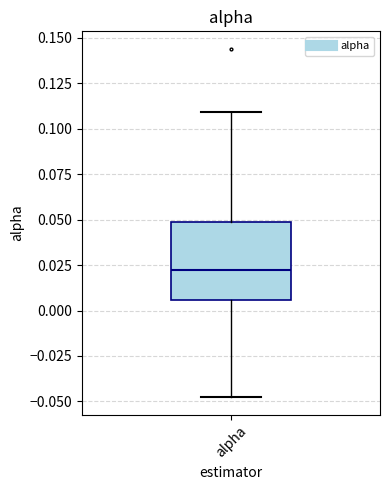

Read this box plot against the y-axis: the position of the median line, the range covered by the box, and the ends of both whiskers. The values are not printed on the chart, so give them approximately, as read against the axis.

median 0.020, box 0.005 to 0.050, whiskers -0.050 to 0.110